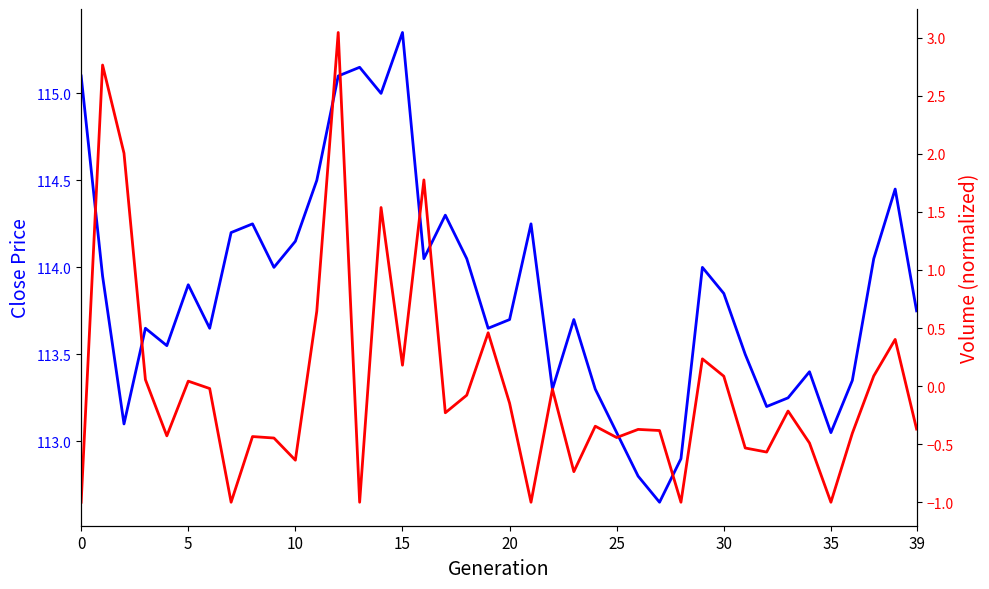

What is the difference between the maximum and minimum values in the Close series?

2.7